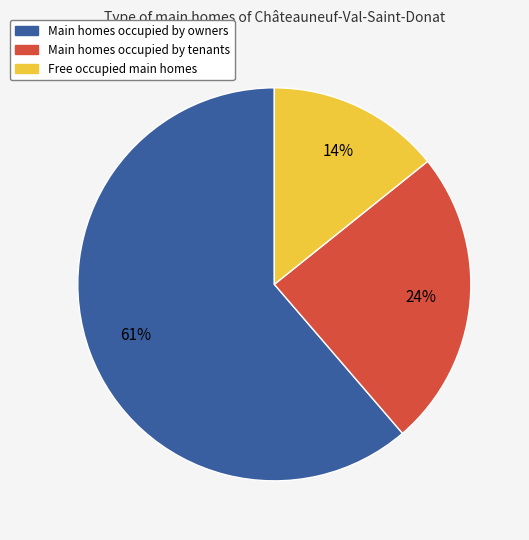

To the nearest percent, what is the average slice percentage?

33%